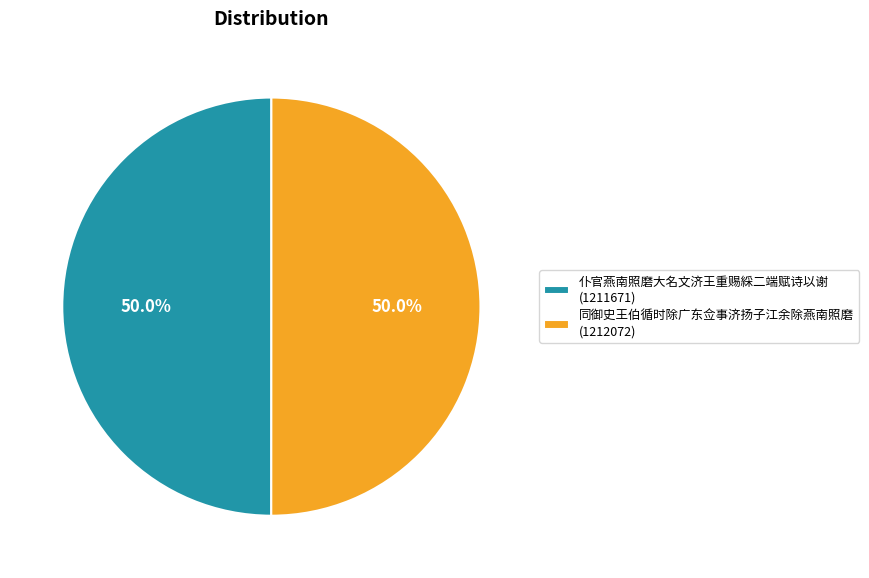

What is the ratio of the value at 同御史王伯循时除广东佥事济扬子江余除燕南照磨 to the value at 仆官燕南照磨大名文济王重赐綵二端赋诗以谢?

1.0